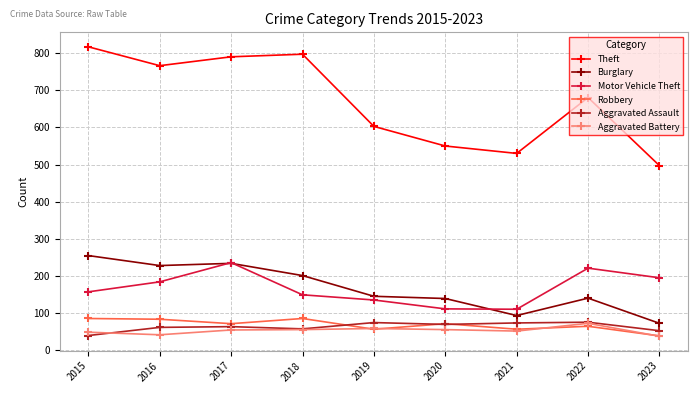

Which series has the largest total across all categories?

Theft